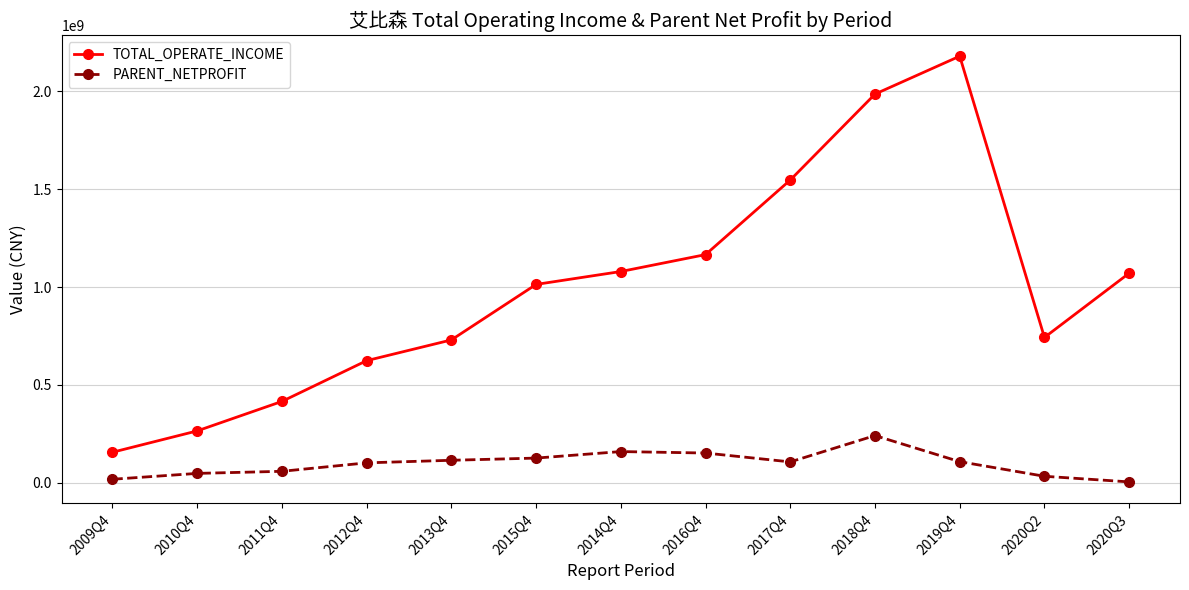

Where does the TOTAL_OPERATE_INCOME series first go above 1013538570?

2015Q4